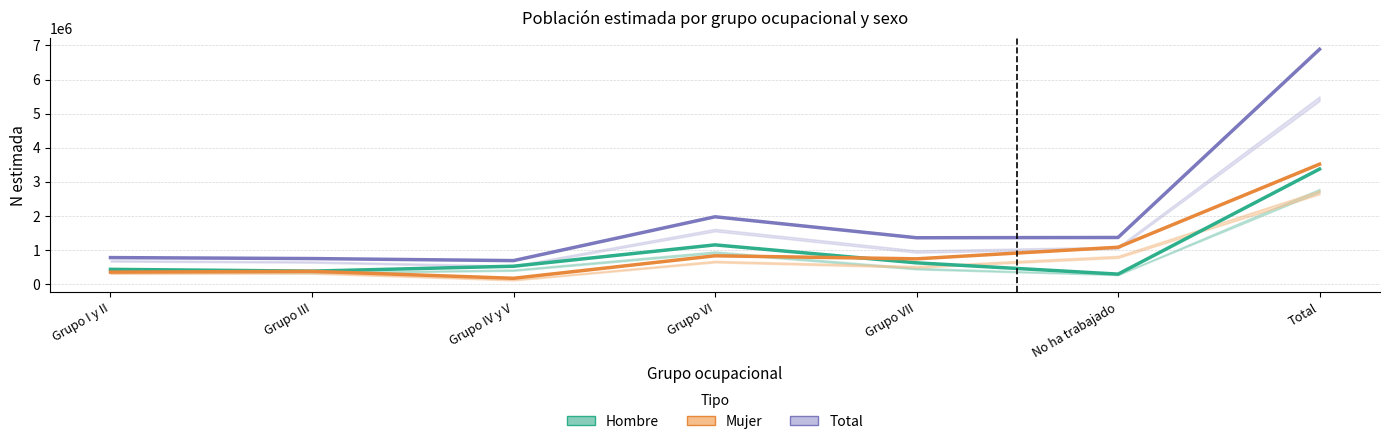

Which label corresponds to the smallest value in the chart?

Grupo IV y V